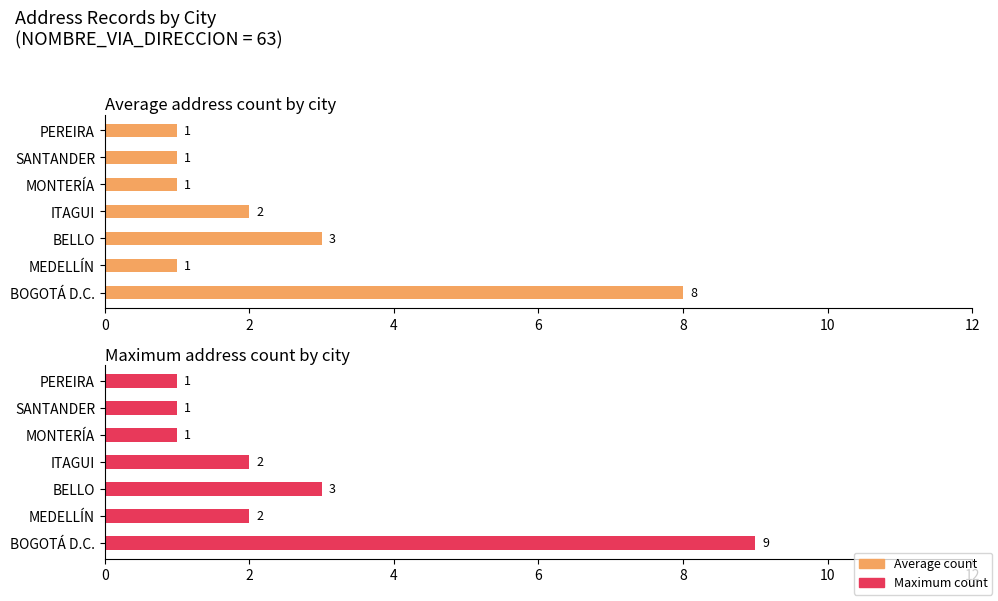

Reading left to right, list all the values displayed in this chart.

Average count: 8	1	3	2	1	1	1
Maximum count: 9	2	3	2	1	1	1